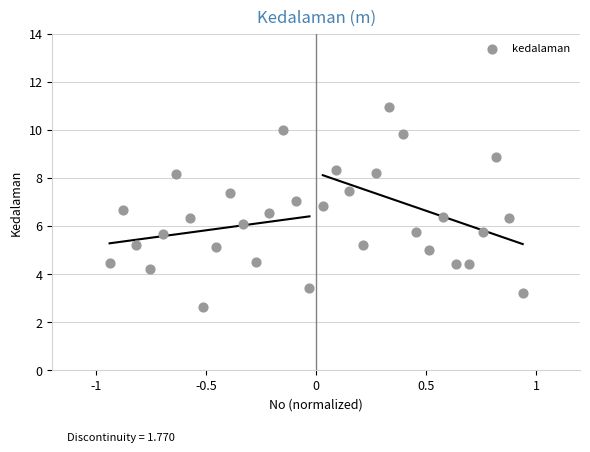

What is the range of Y values (max minus min)?

8.3